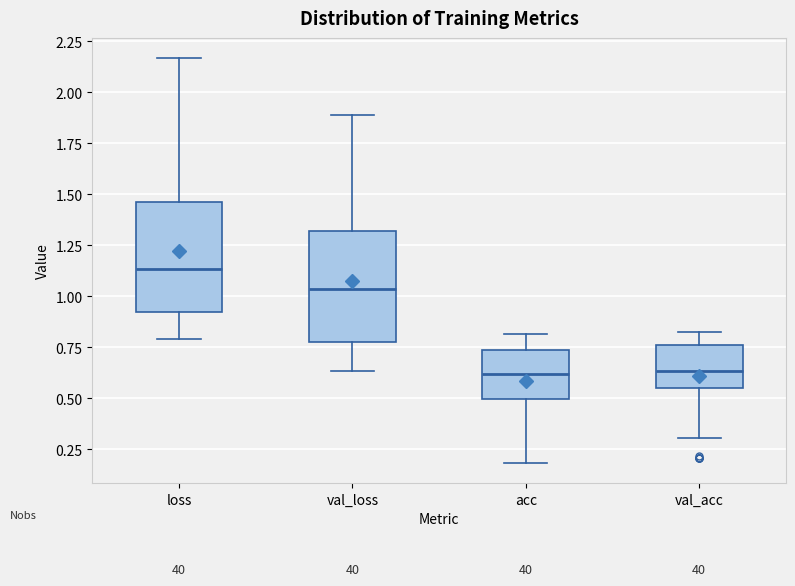

Reading left to right, transcribe this box plot: for each box, give where its median line is, the range the box spans, and where its two whiskers end, as read against the y-axis. The values are not printed on the chart, so give them approximately, as read against the axis.

loss: median 1.15, box 0.90 to 1.45, whiskers 0.80 to 2.15
val_loss: median 1.05, box 0.80 to 1.30, whiskers 0.65 to 1.90
acc: median 0.60, box 0.50 to 0.75, whiskers 0.20 to 0.80
val_acc: median 0.65, box 0.55 to 0.75, whiskers 0.30 to 0.80